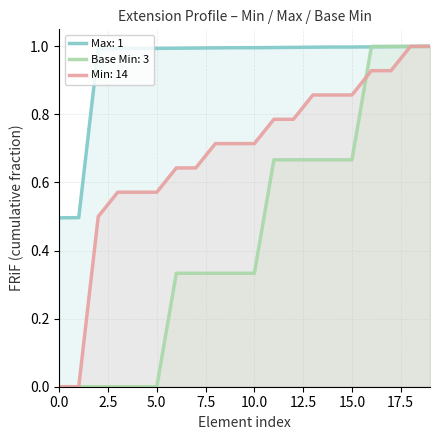

What is the maximum value shown in the chart?

1.0